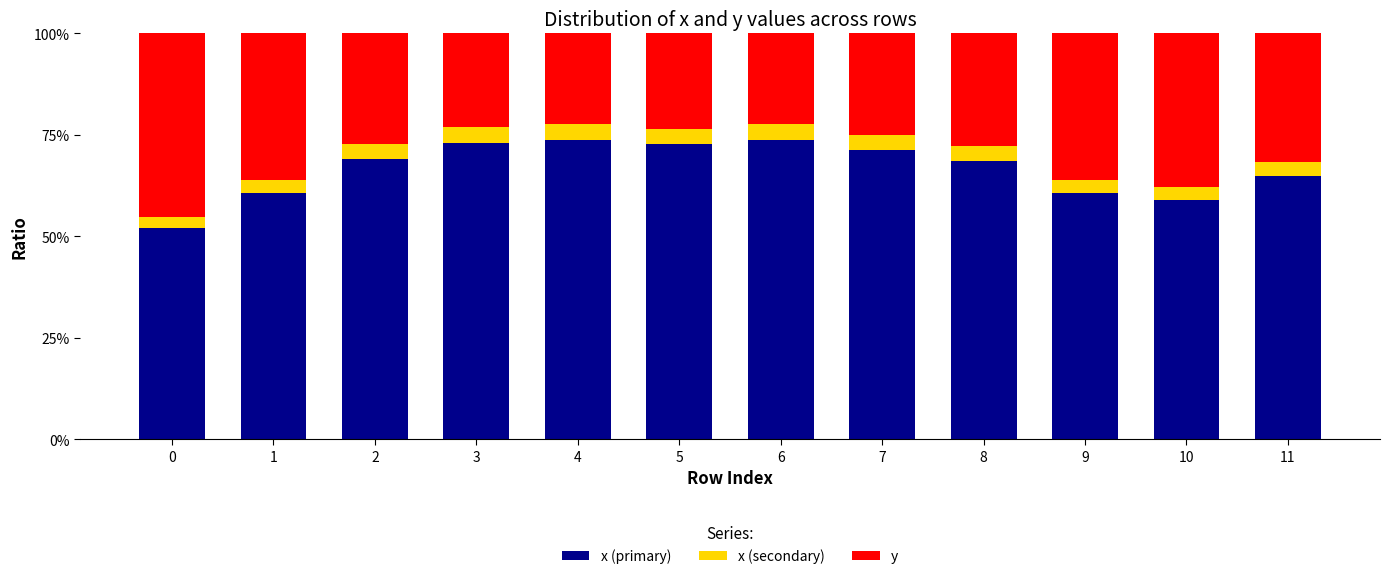

Are the bars horizontal?

No